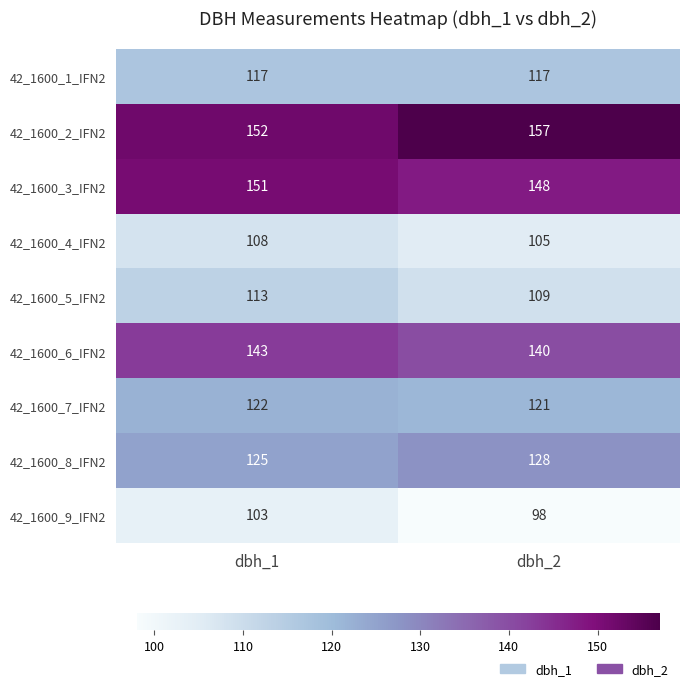

What is the smallest value displayed?

98